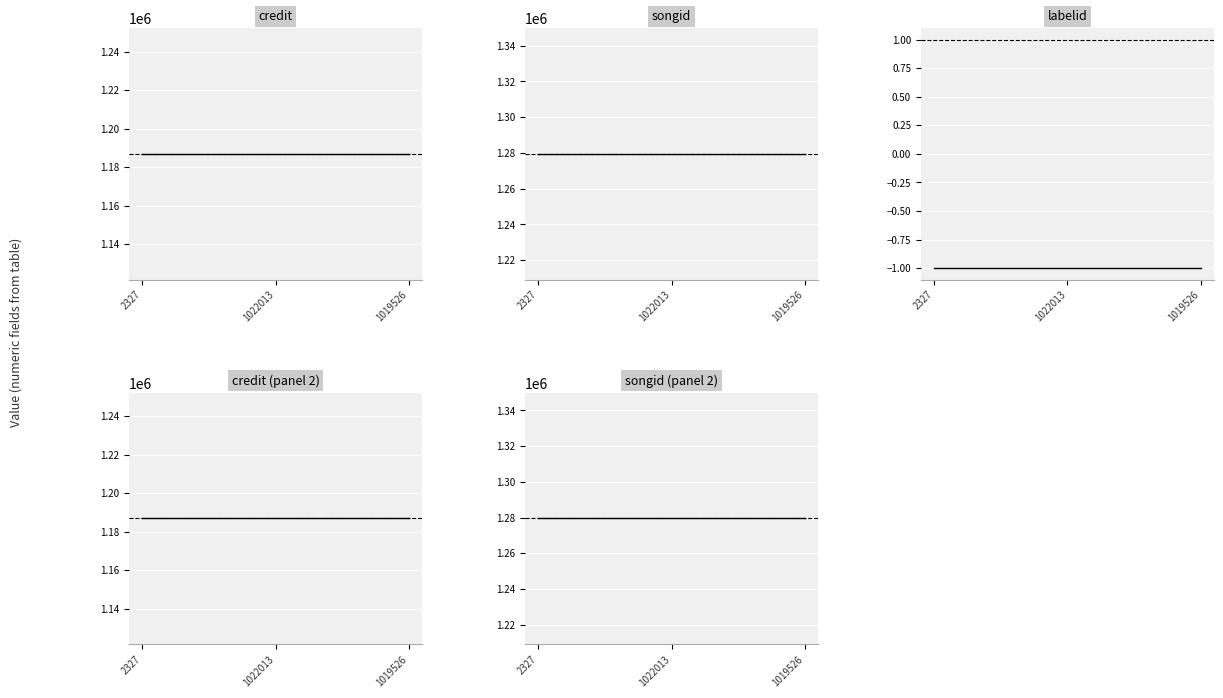

Which series has the largest total across all categories?

songid